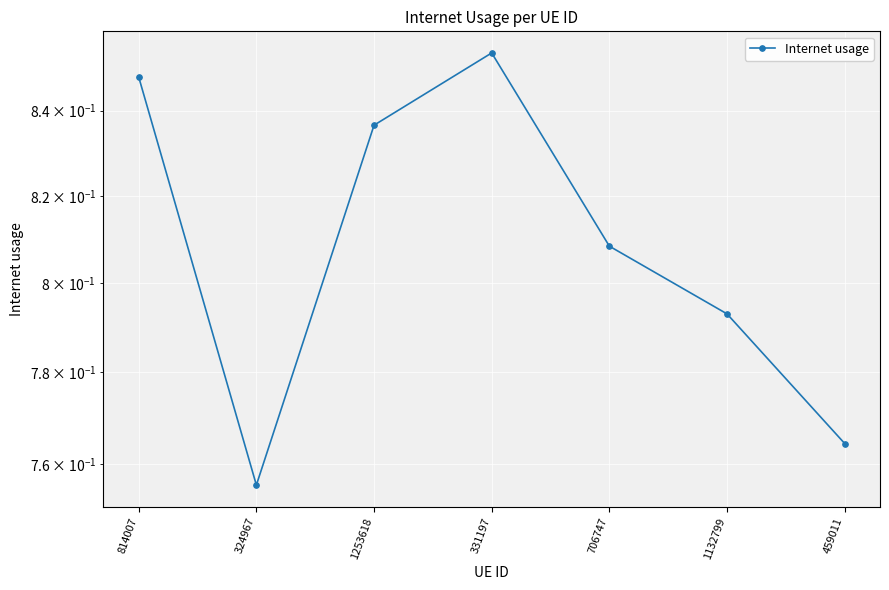

What is the difference between the maximum and minimum values?

0.1